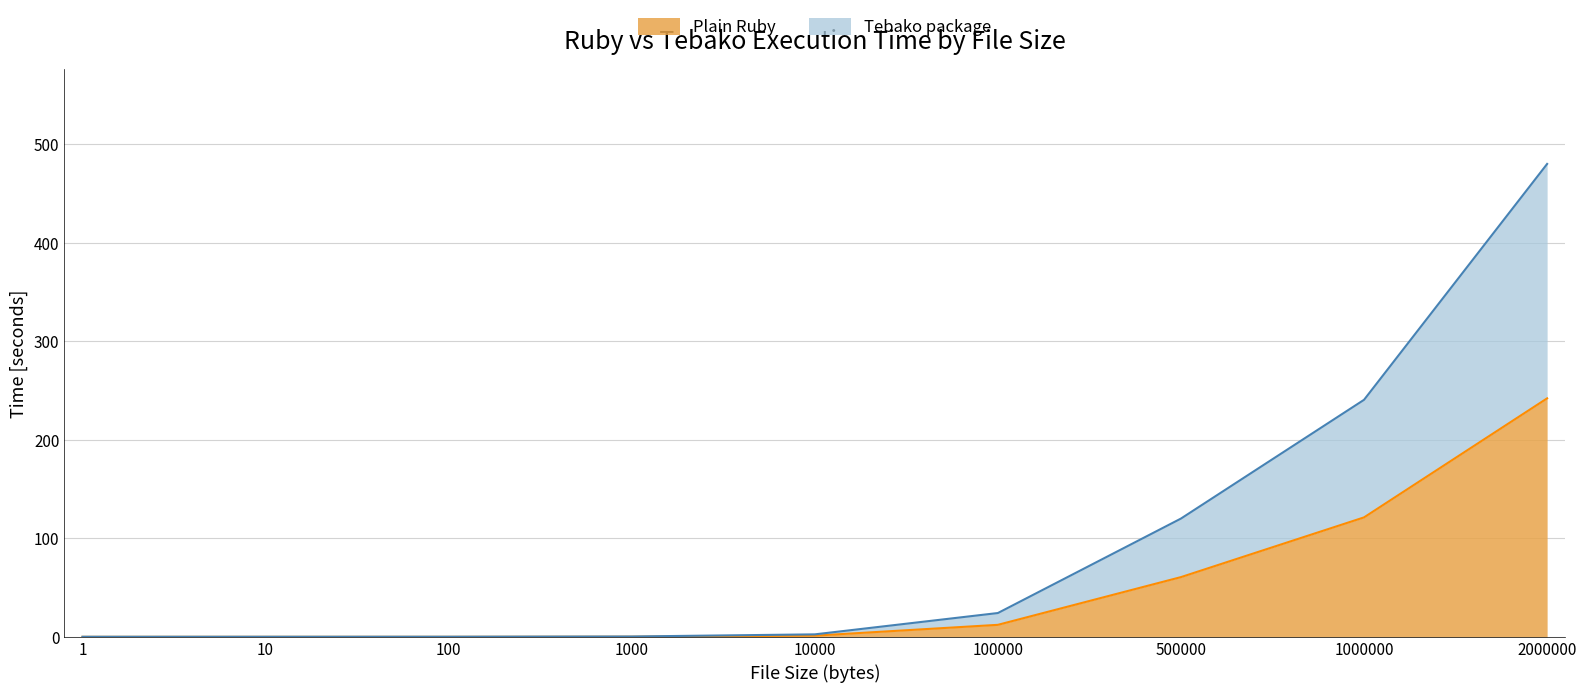

Reading left to right, what are all the values shown in this chart?

Plain Ruby: 1=0.1	10=0.1	100=0.1	1000=0.2	10000=1.3	100000=12.2	500000=60.6	1000000=121.2	2000000=242.0
Tebako package: 1=0.1	10=0.2	100=0.2	1000=0.4	10000=2.6	100000=24.2	500000=120.0	1000000=240.5	2000000=479.8